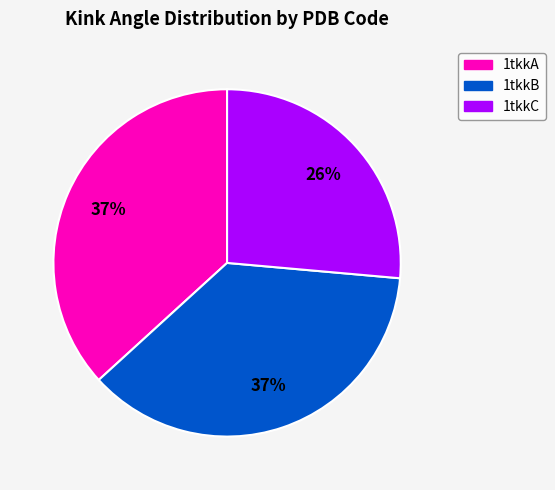

To the nearest percent, what is the average slice percentage?

33%